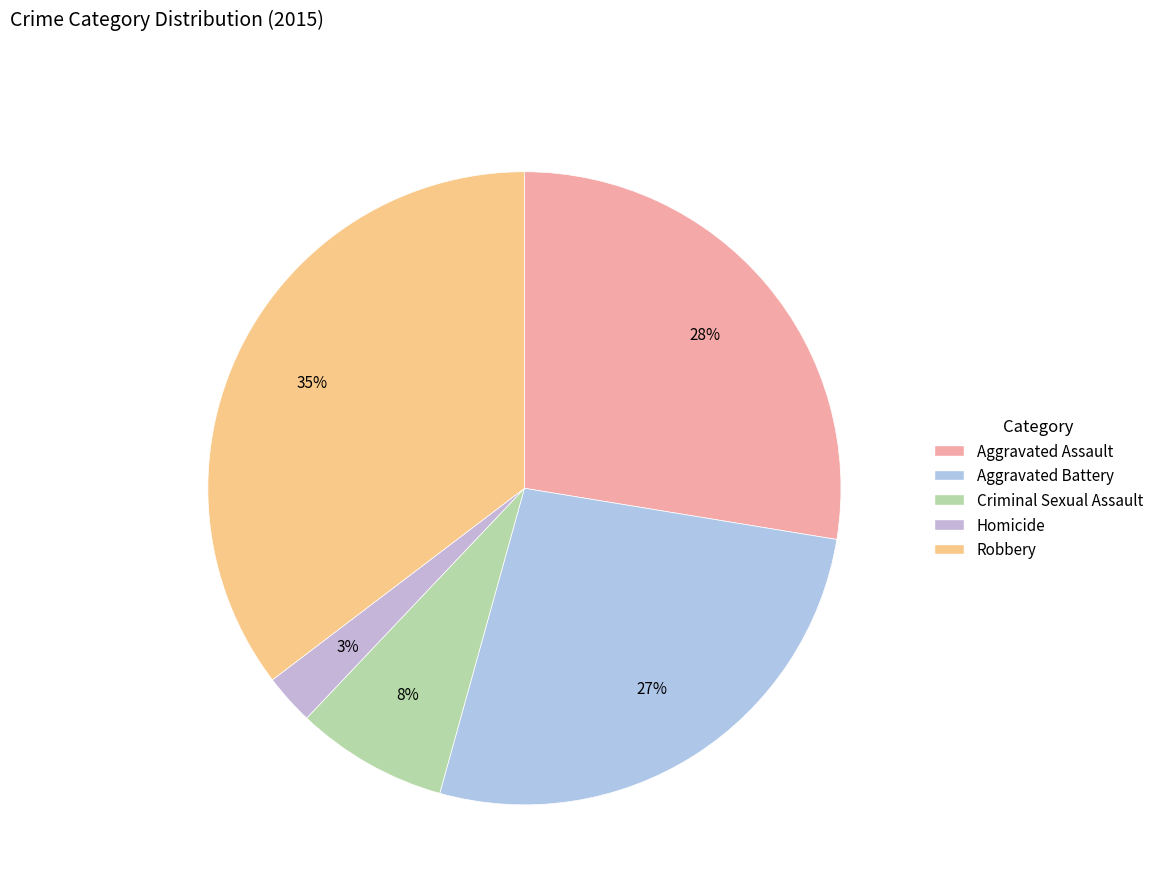

How many segments does this pie chart have?

5